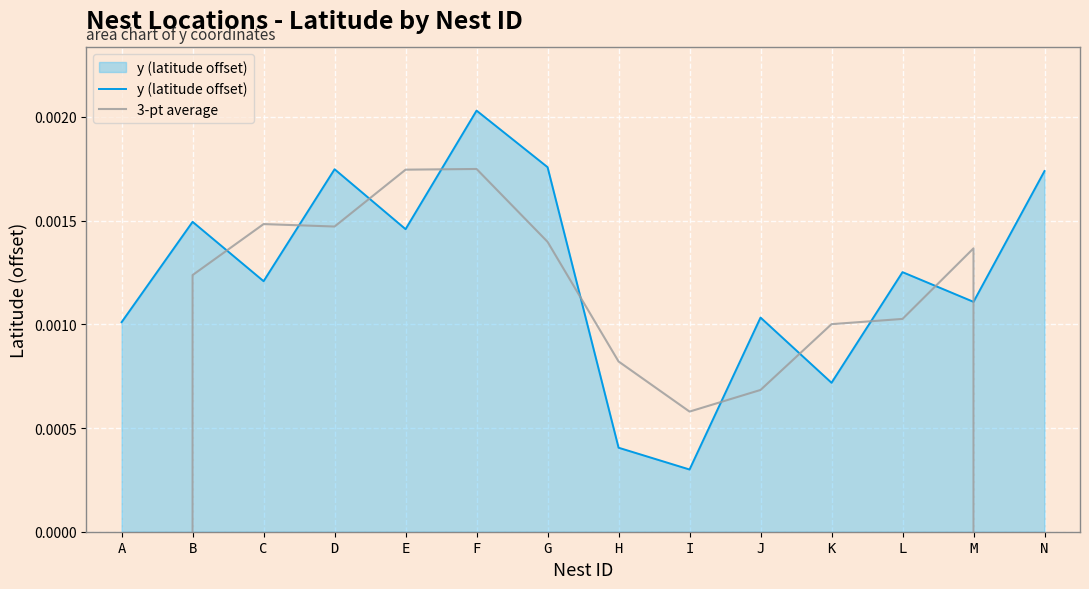

How many times do 3-pt average and y (latitude offset) cross each other?

10